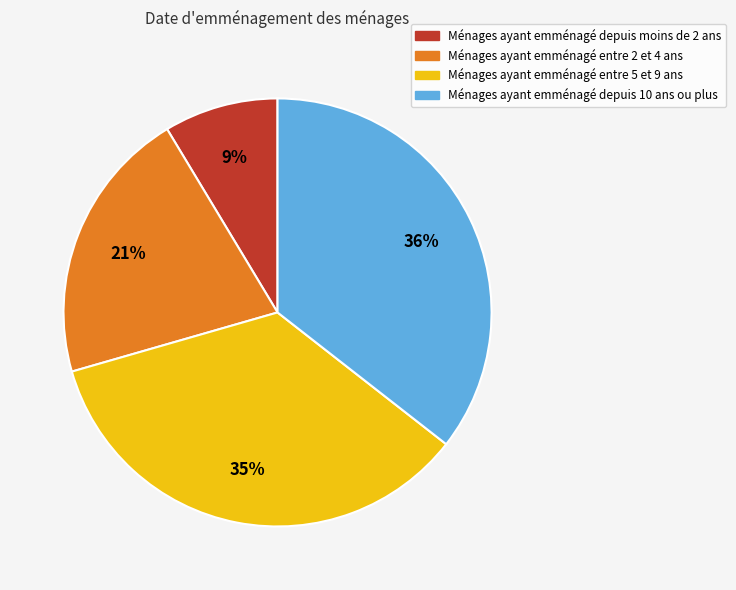

Which slice is the smallest?

Ménages ayant emménagé depuis moins de 2 ans